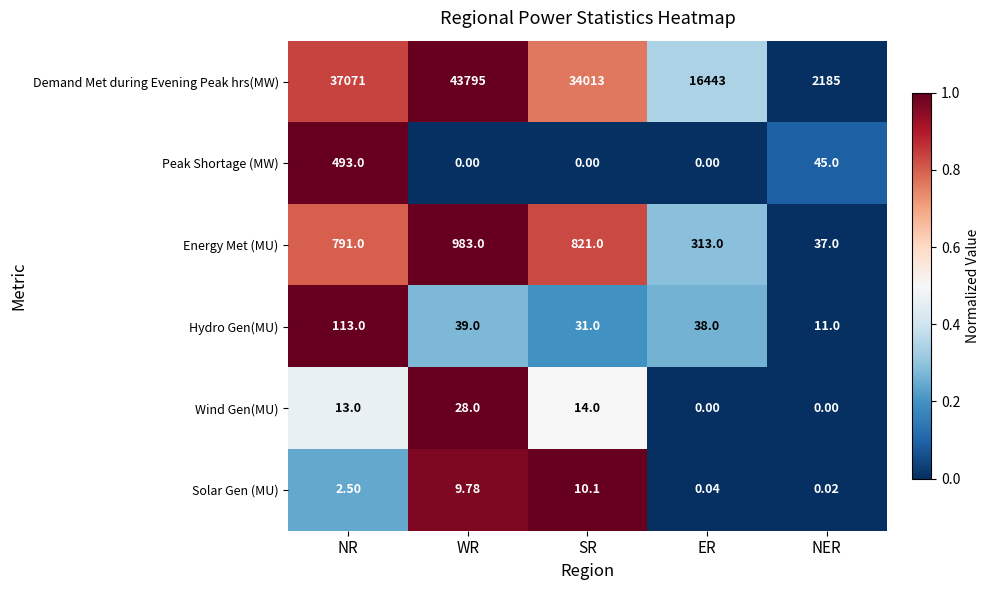

Which series has the largest range (max minus min)?

Demand Met during Evening Peak hrs(MW)